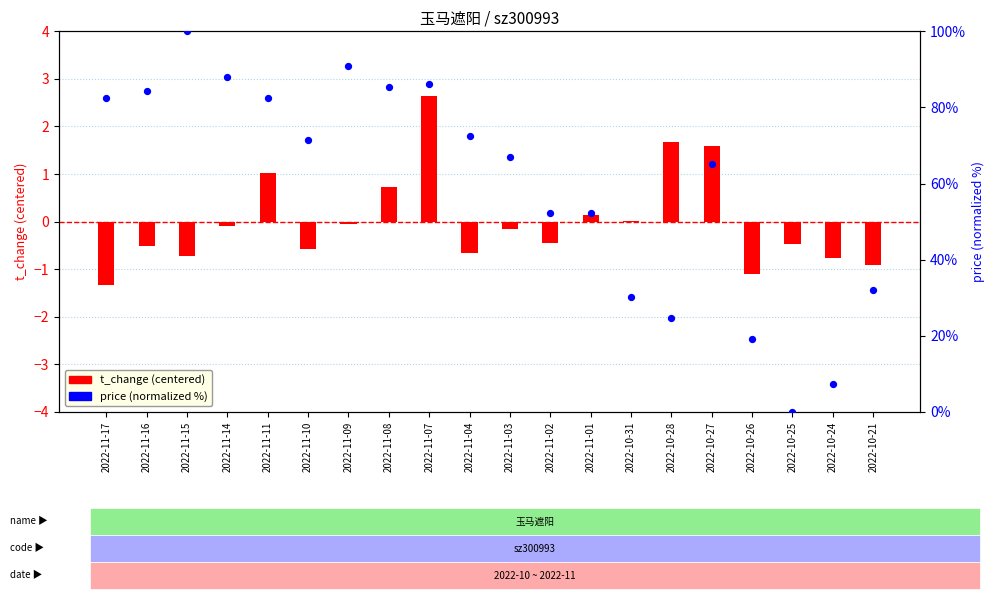

Which series reaches the maximum Y coordinate?

price (normalized 0-100)